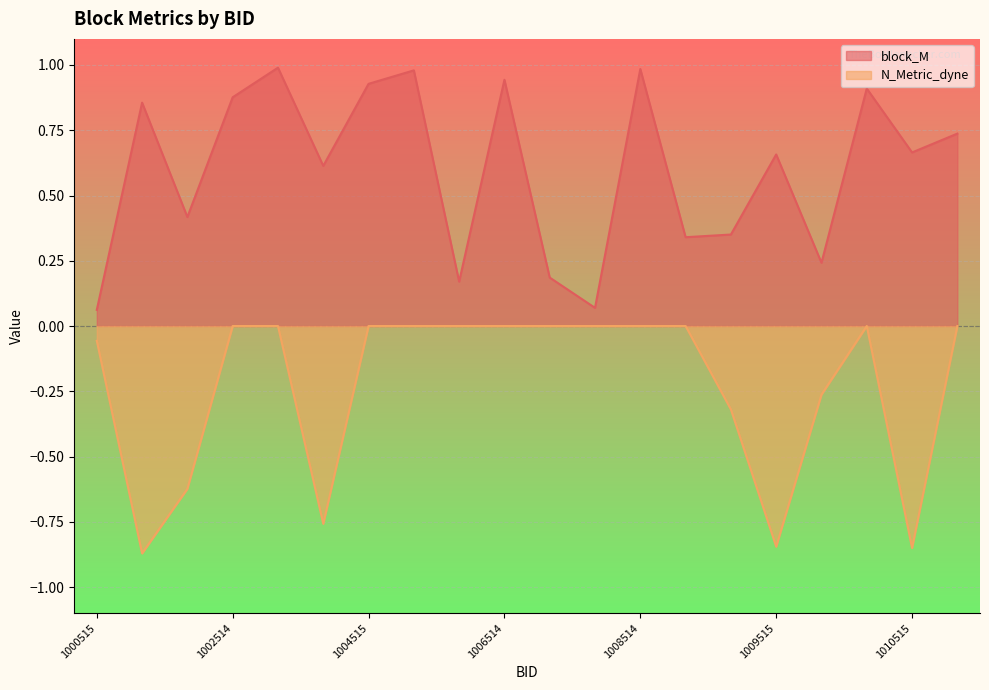

What are all the series names shown in the legend?

block_M, N_Metric_dyne